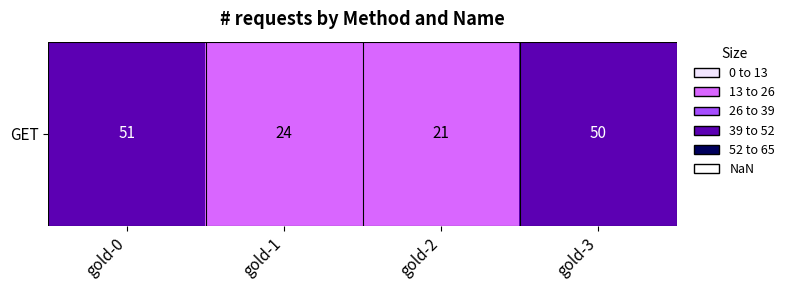

What is the difference between the maximum and second lowest values?

27